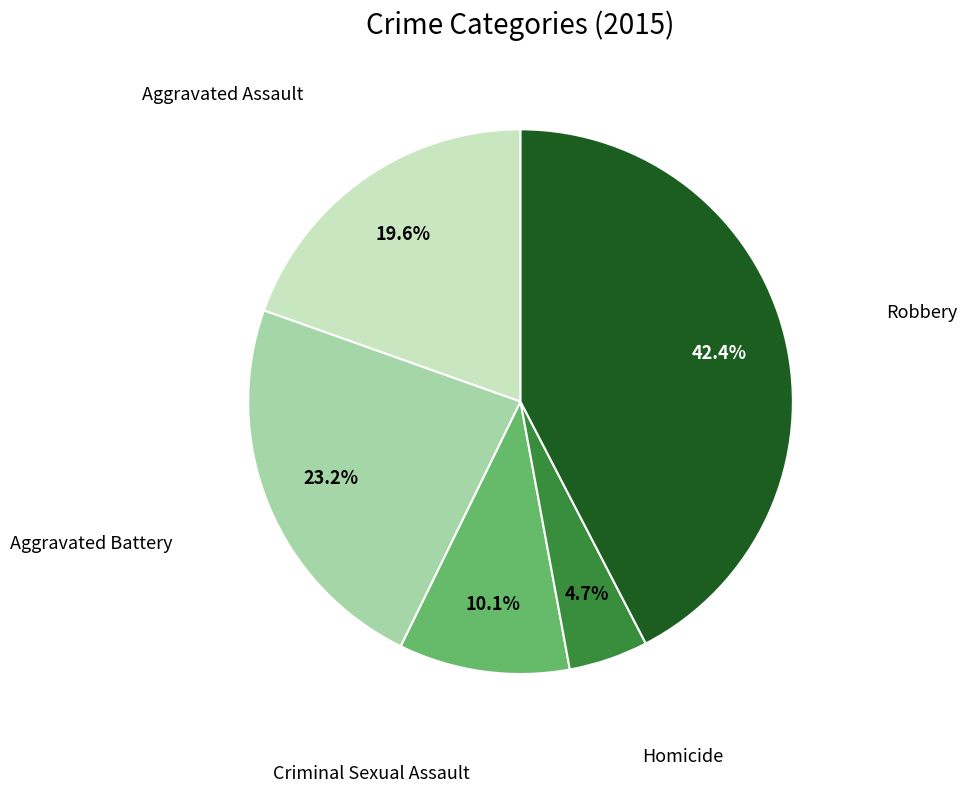

Is there a majority slice in this chart?

No